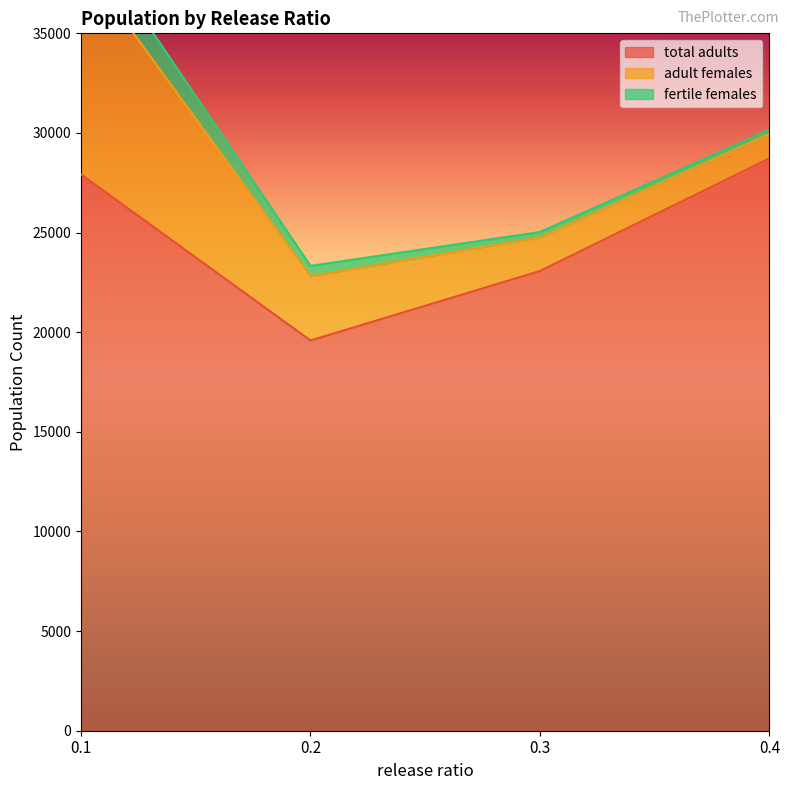

Between 0.3 and 0.4, which series saw the biggest shift?

total adults